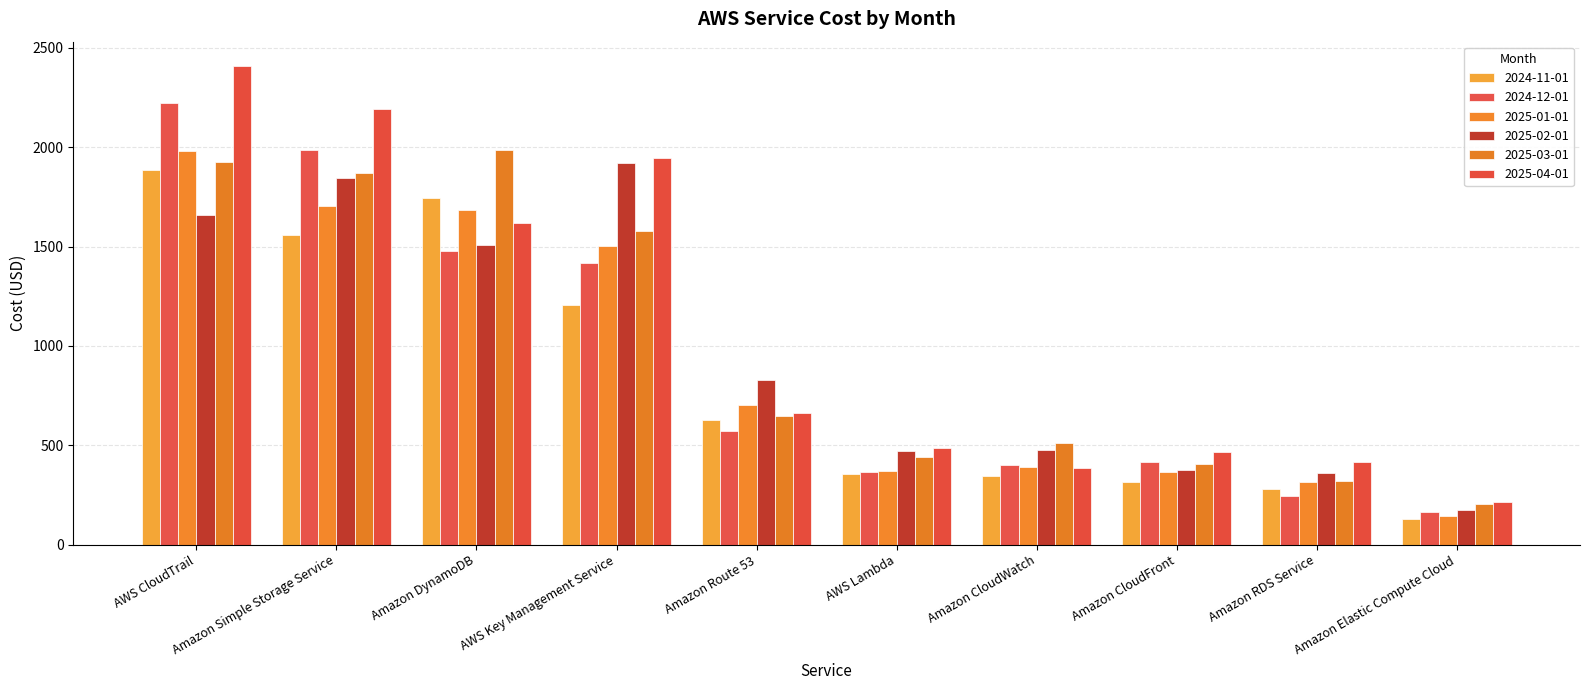

At how many categories does at least one series exceed 178?

10